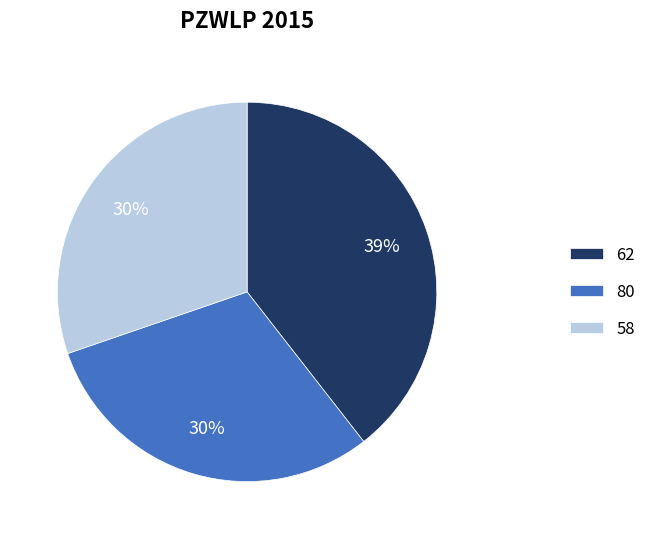

What is the ratio of the value at 58 to the value at 62?

0.8